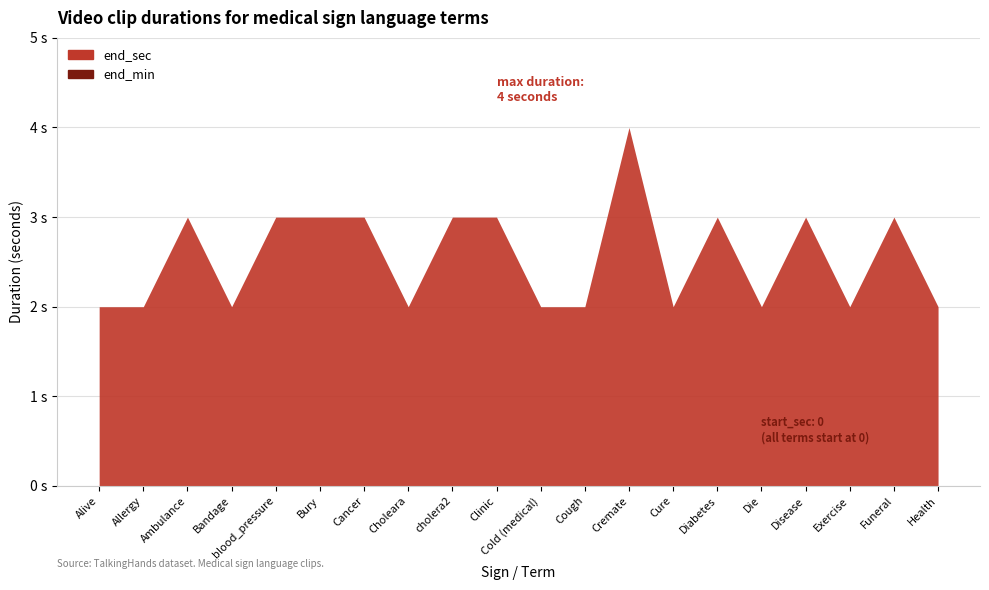

True or false: end_sec has a value of 2 at Choleara.

True